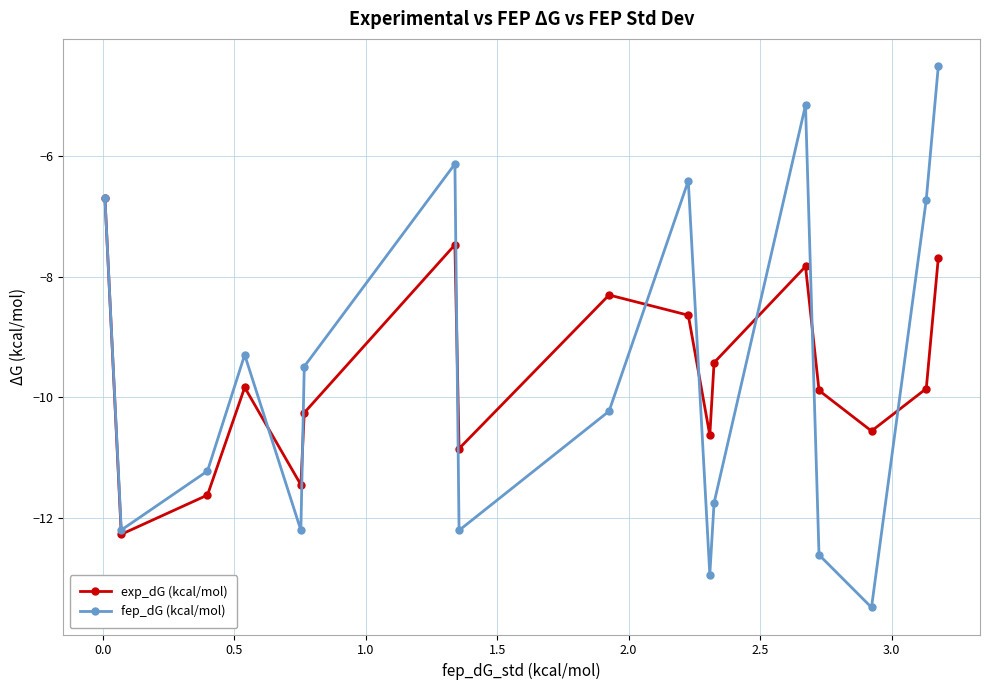

What is the minimum value shown in the chart?

-13.5